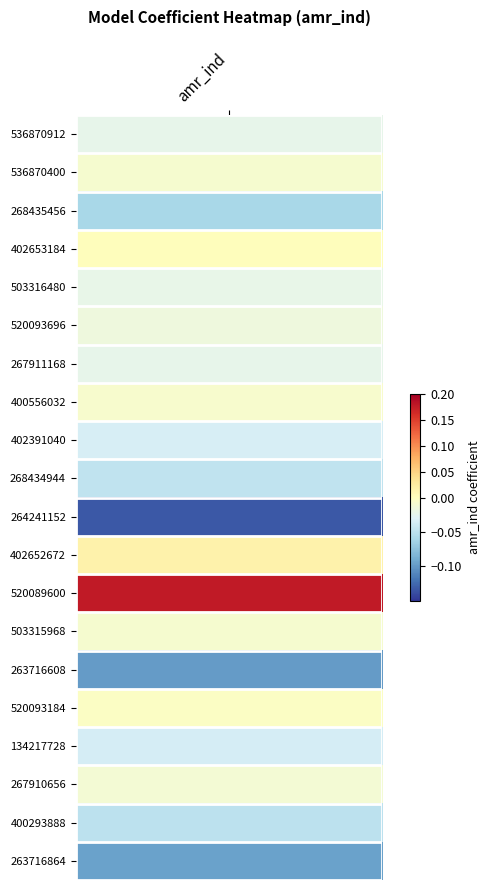

Where does the data first go above 0?

402653184